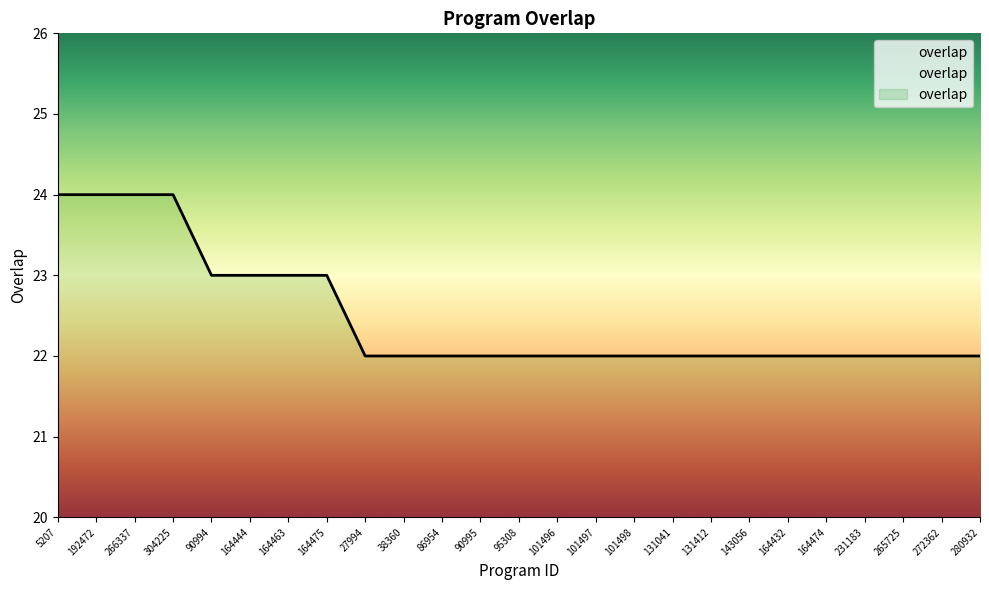

What is the change in value from 164475 to 101498?

-1